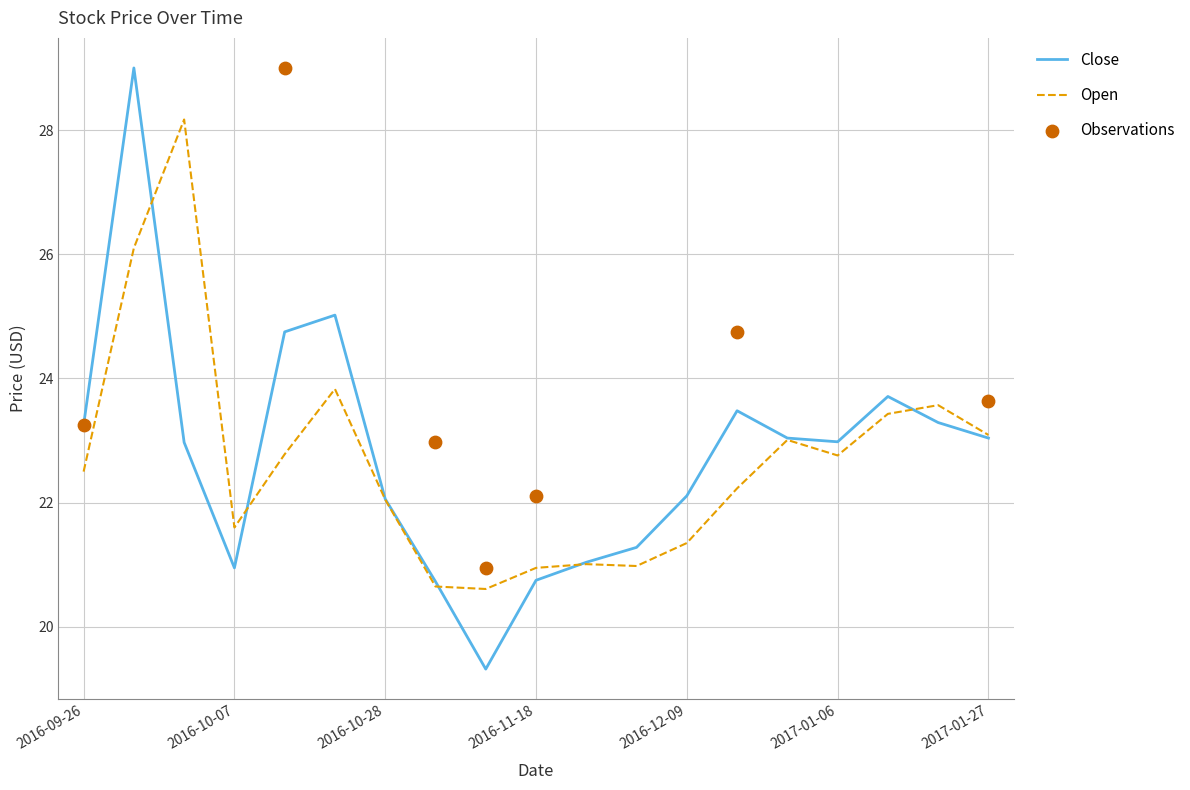

Is the value of Open at 2016-11-04 greater than the value of Close at 2016-11-25?

No